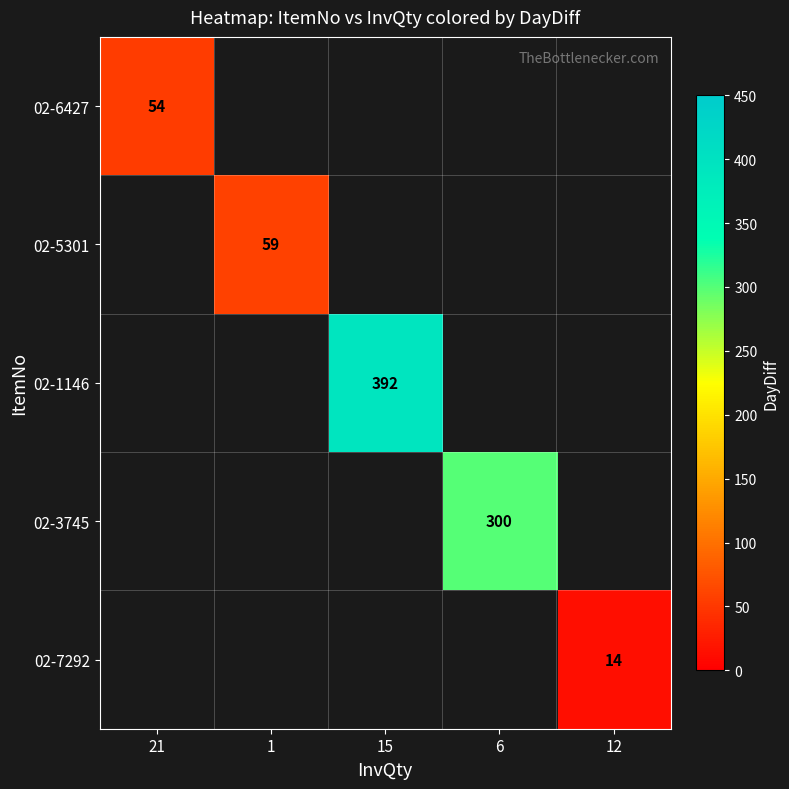

The value of 02-7292 at 12 is 22. True or false?

False